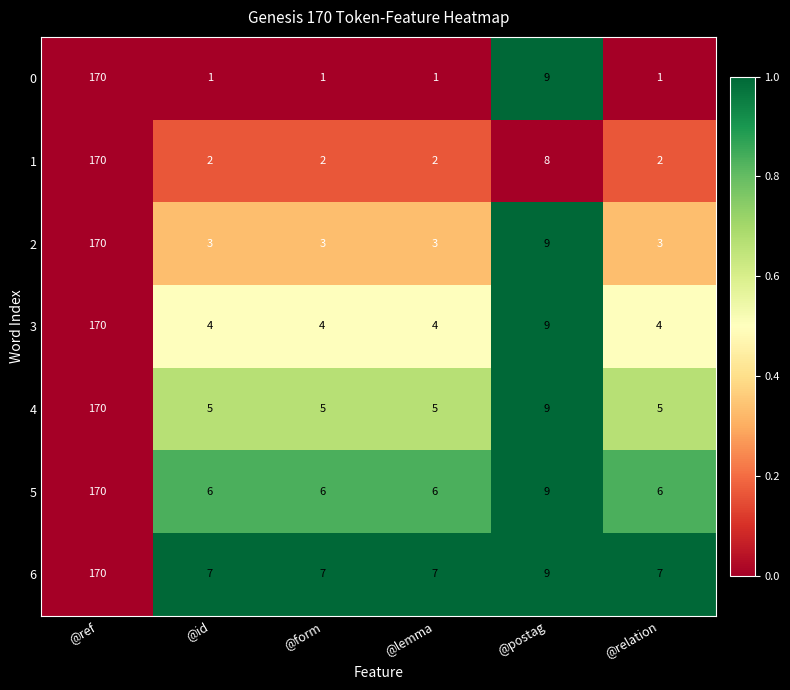

What is the average value of the 1 series?

31